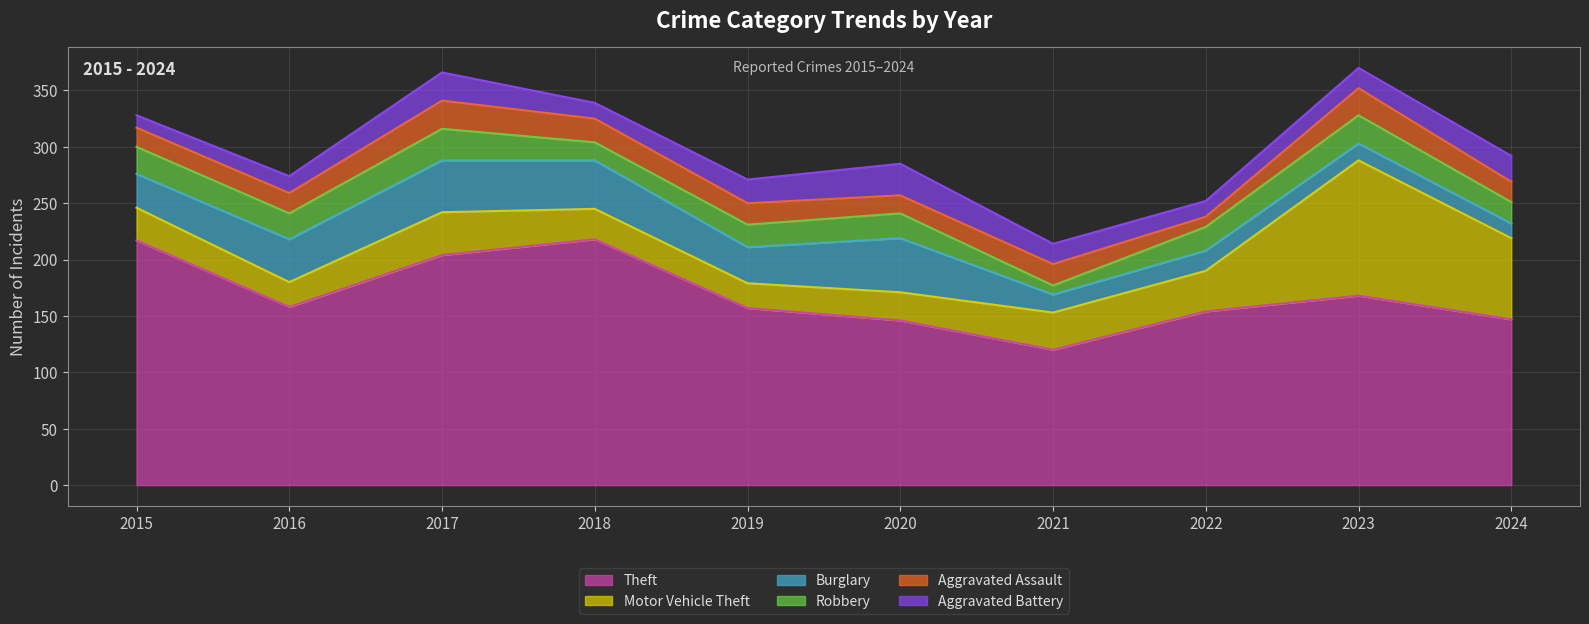

Reading right to left, list all the values displayed in this chart.

Theft: 147	168	154	120	146	157	218	204	158	217
Motor Vehicle Theft: 72	120	36	33	25	22	27	38	22	29
Burglary: 13	15	18	16	48	32	43	46	38	30
Robbery: 19	25	21	8	22	20	16	28	23	24
Aggravated Assault: 18	24	9	19	16	19	21	25	18	17
Aggravated Battery: 23	18	14	18	28	21	14	25	15	11